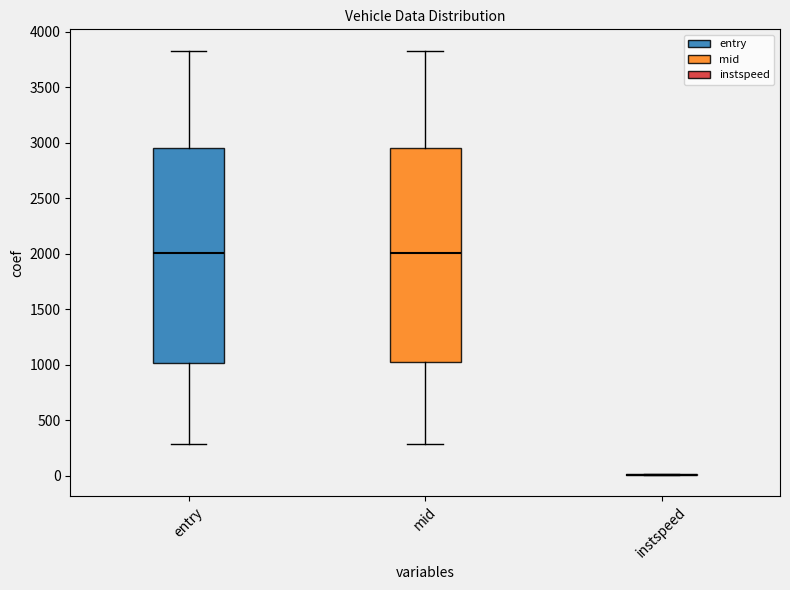

Reading left to right, read every box against the y-axis: the position of its median line, the range the box covers, and the ends of its whiskers. The values are not printed on the chart, so give them approximately, as read against the axis.

entry: median 2000, box 1000 to 2950, whiskers 300 to 3850
mid: median 2000, box 1000 to 2950, whiskers 300 to 3850
instspeed: box collapsed to a line at 0, whiskers 0 to 0